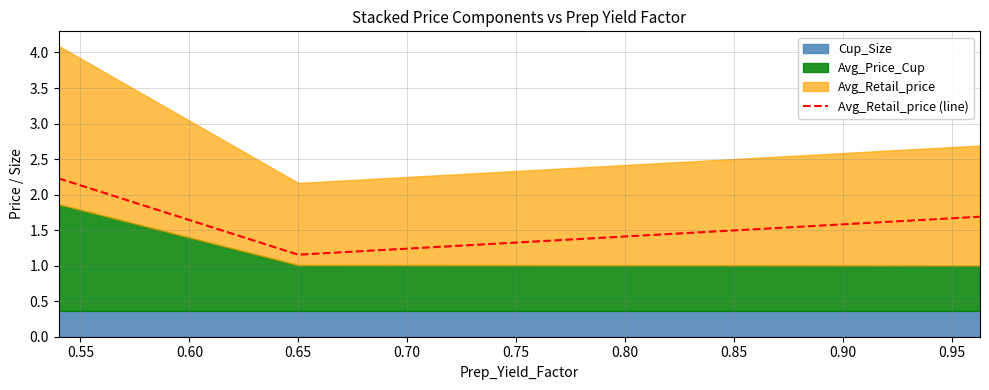

The chart shows a value of 1.9 at 0.55. True or false?

False